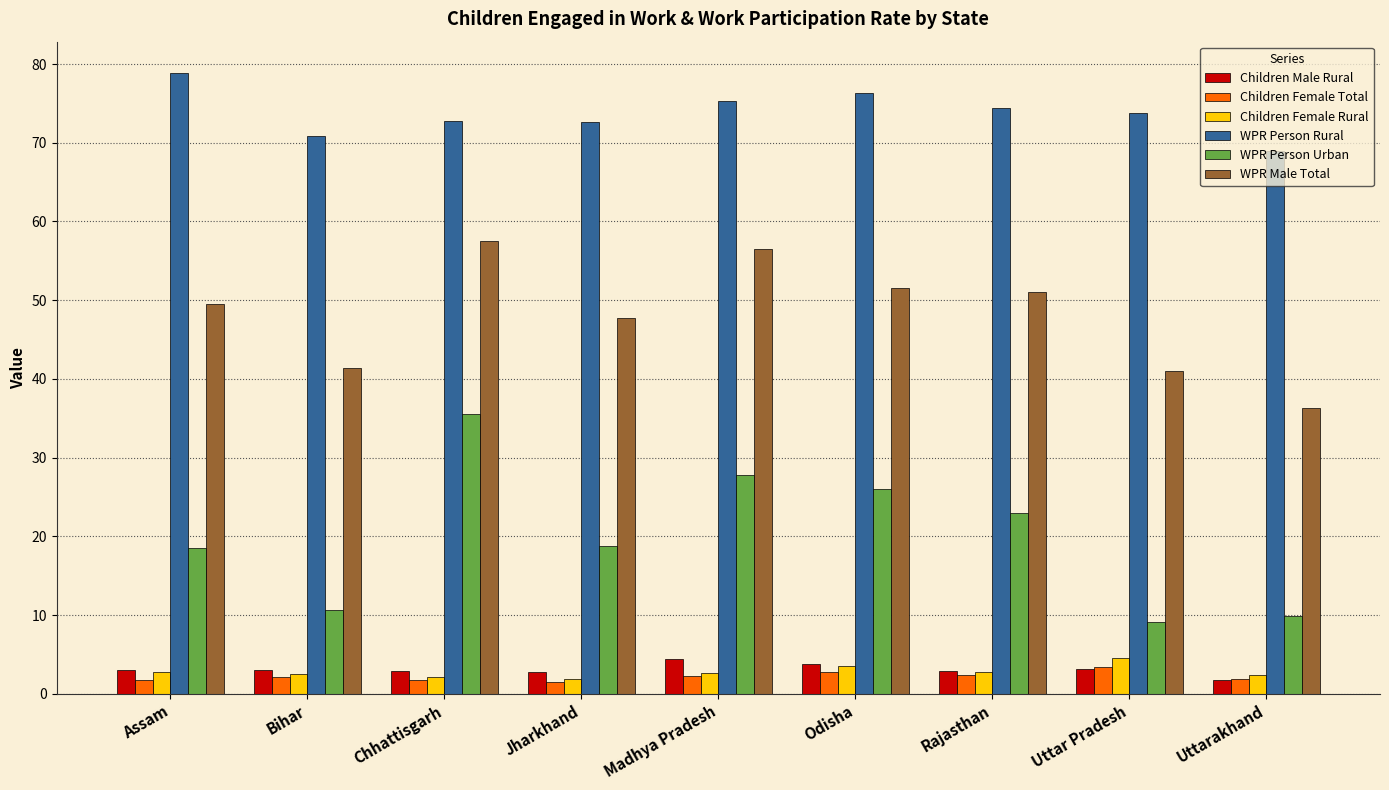

Which label corresponds to the largest value in the chart?

Assam